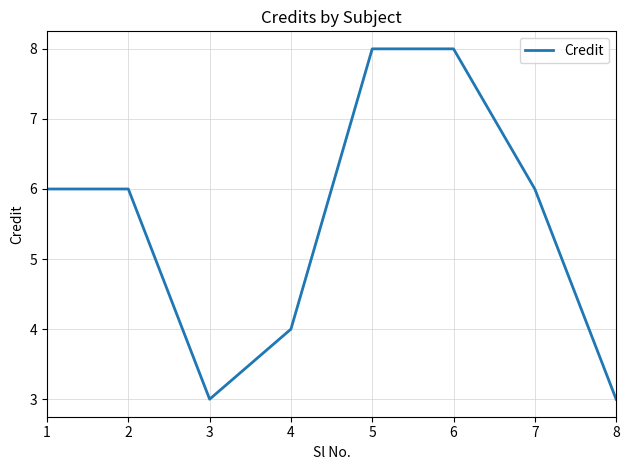

What is the change in value from 3 to 4?

+1